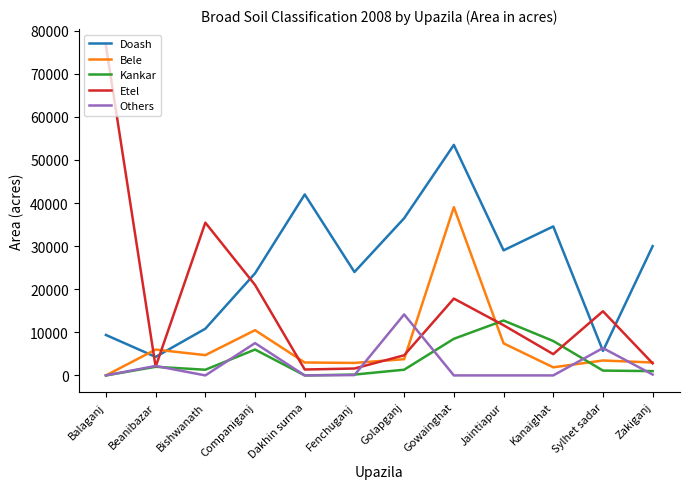

Which series has the largest total across all categories?

Doash